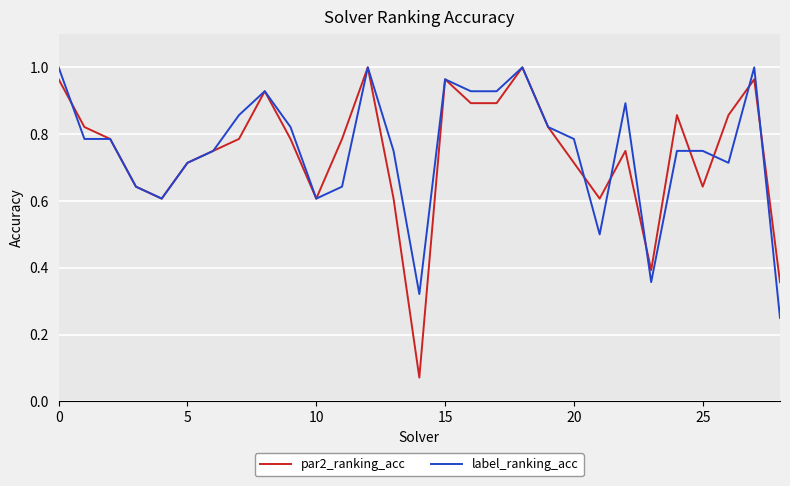

After their last crossing, which series has the higher values: par2_ranking_acc or label_ranking_acc?

par2_ranking_acc